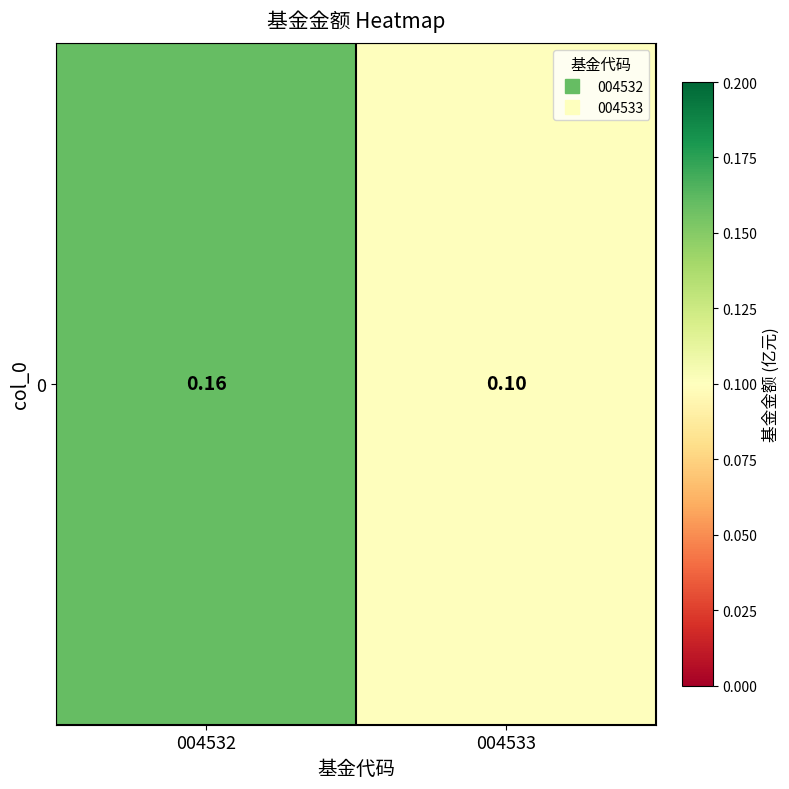

True or false: the data shows 0.2 at 004533.

False